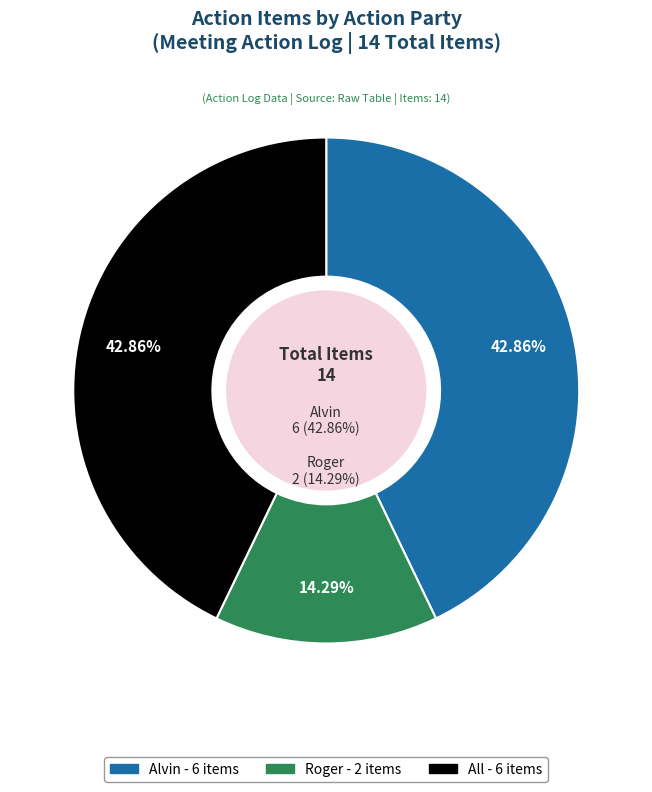

Is it true that Alvin is 43% of the pie?

True